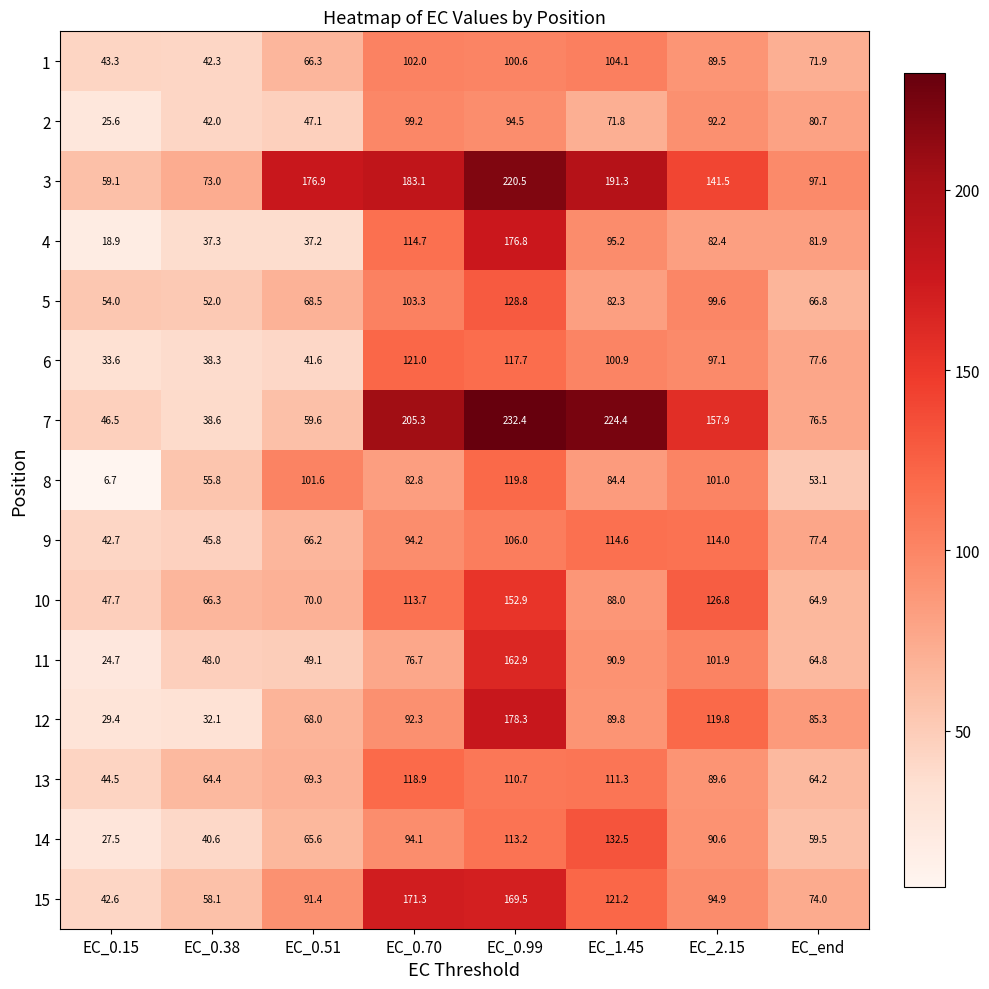

How many data points does each series have?

8